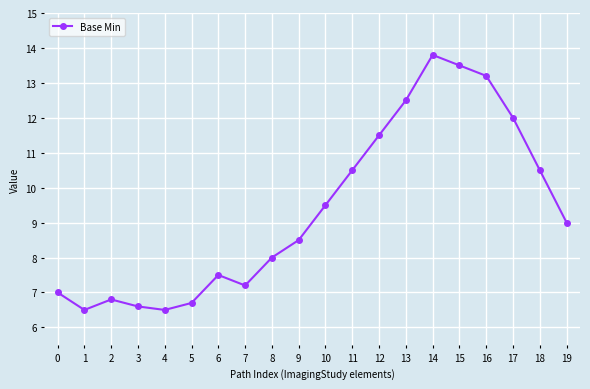

What is the value of the 7th point from the left?

7.5